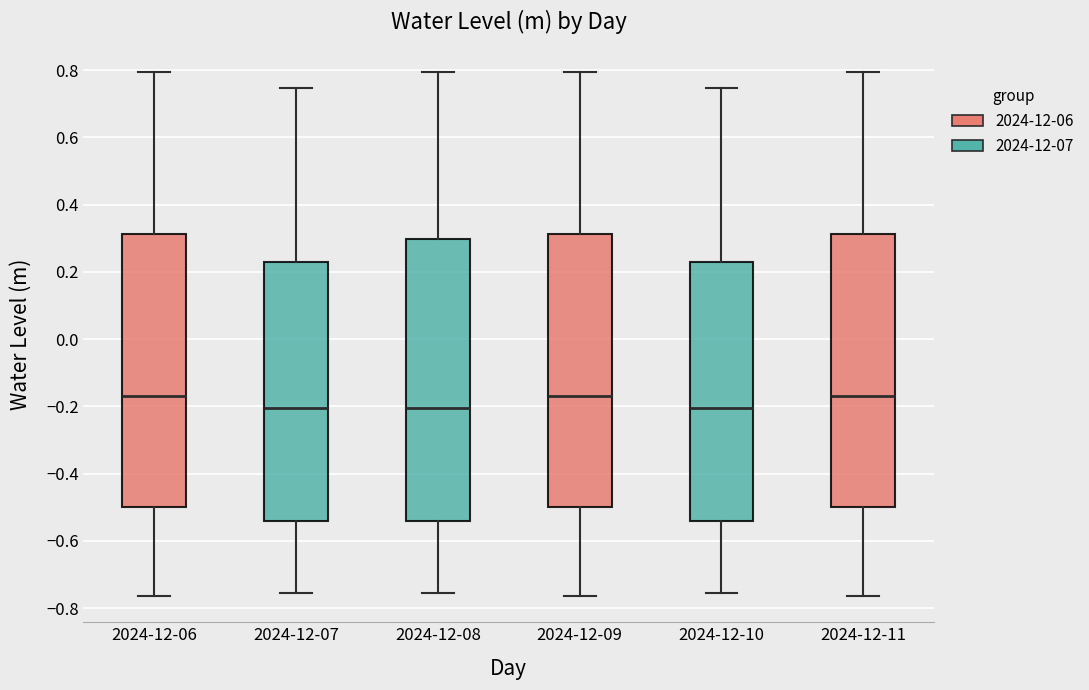

Reading left to right, read every box against the y-axis: the position of its median line, the range the box covers, and the ends of its whiskers. The values are not printed on the chart, so give them approximately, as read against the axis.

2024-12-06: median -0.16, box -0.50 to 0.32, whiskers -0.76 to 0.80
2024-12-07: median -0.20, box -0.54 to 0.24, whiskers -0.76 to 0.74
2024-12-08: median -0.20, box -0.54 to 0.30, whiskers -0.76 to 0.80
2024-12-09: median -0.16, box -0.50 to 0.32, whiskers -0.76 to 0.80
2024-12-10: median -0.20, box -0.54 to 0.24, whiskers -0.76 to 0.74
2024-12-11: median -0.16, box -0.50 to 0.32, whiskers -0.76 to 0.80